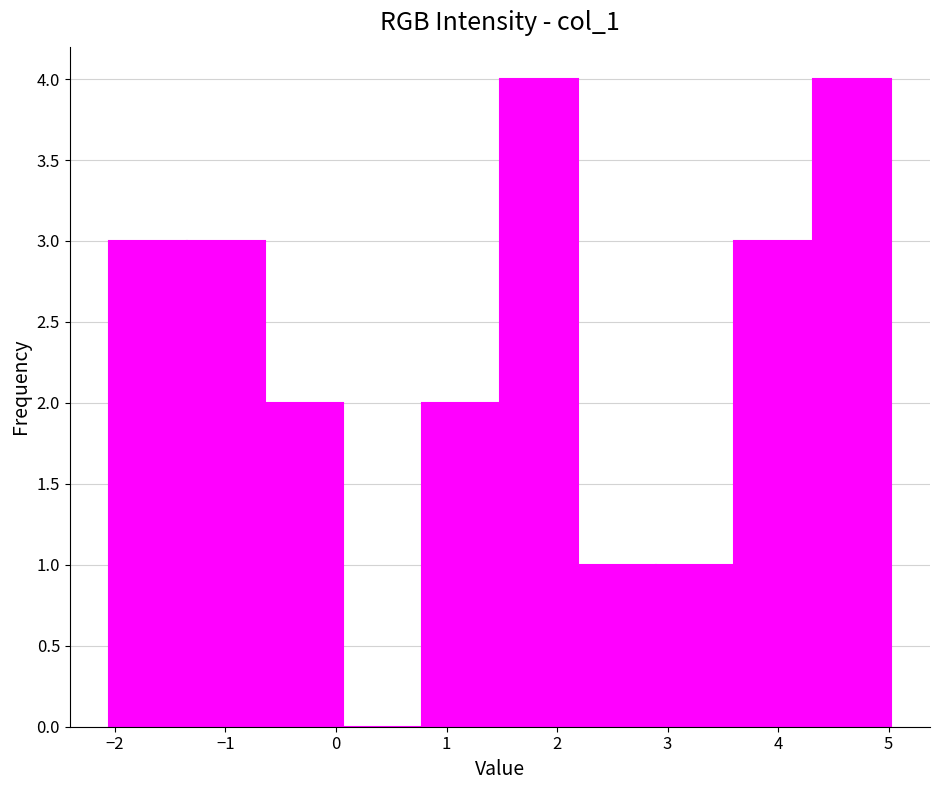

Reading left to right, transcribe this chart: for each bar, give the range it covers on the x-axis and its height. Neither the bar edges nor the heights are printed on the chart, so give them approximately, as read against the axes.

-2.1 to -1.3: 3
-1.3 to -0.6: 3
-0.6 to 0.1: 2
0.1 to 0.8: 0
0.8 to 1.5: 2
1.5 to 2.2: 4
2.2 to 2.9: 1
2.9 to 3.6: 1
3.6 to 4.3: 3
4.3 to 5.0: 4